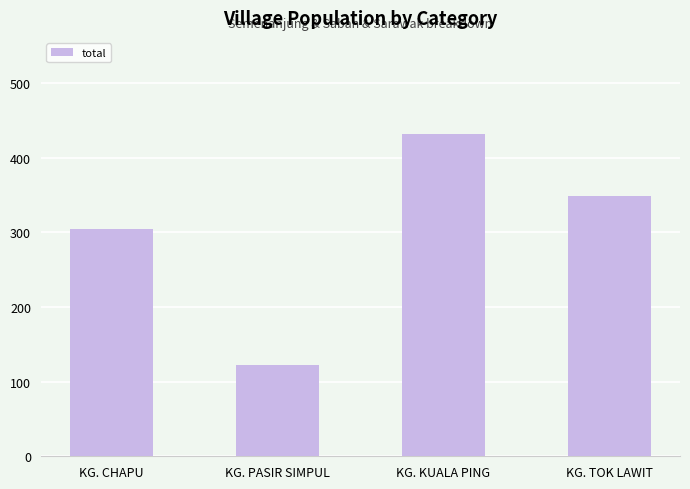

List the labels in order of value, smallest first.

KG. PASIR SIMPUL, KG. CHAPU, KG. TOK LAWIT, KG. KUALA PING